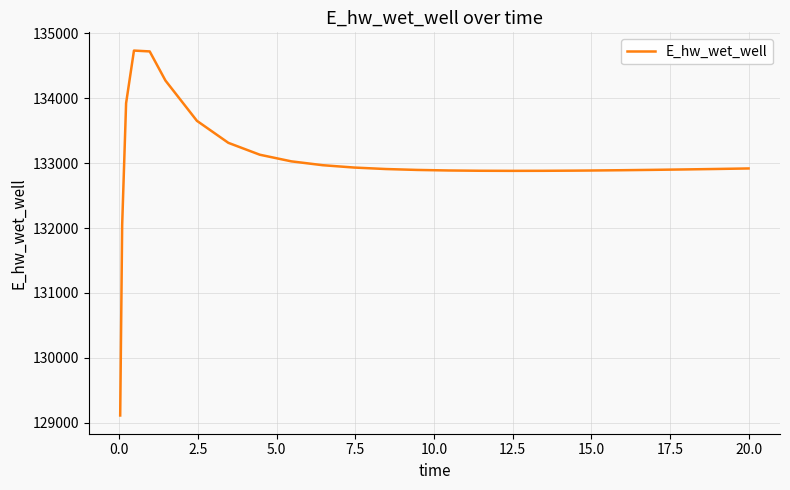

What is the greatest value displayed?

134735.4